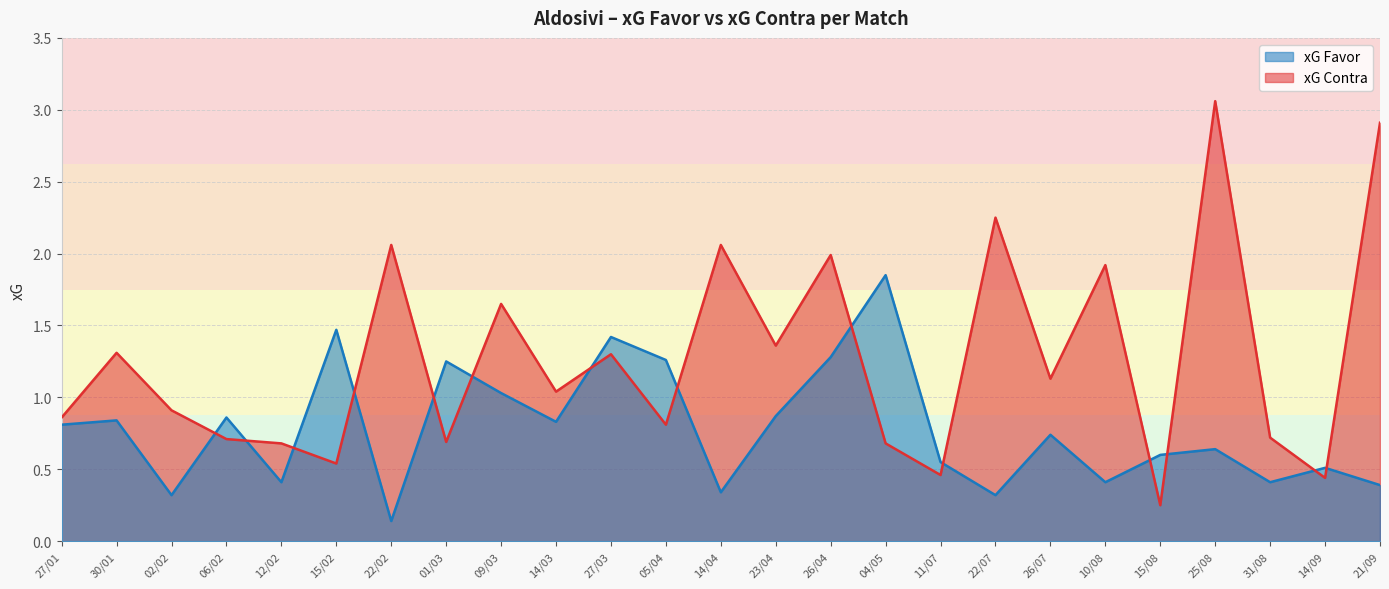

Which series changed the most between 12/02 and 26/07?

xG Contra